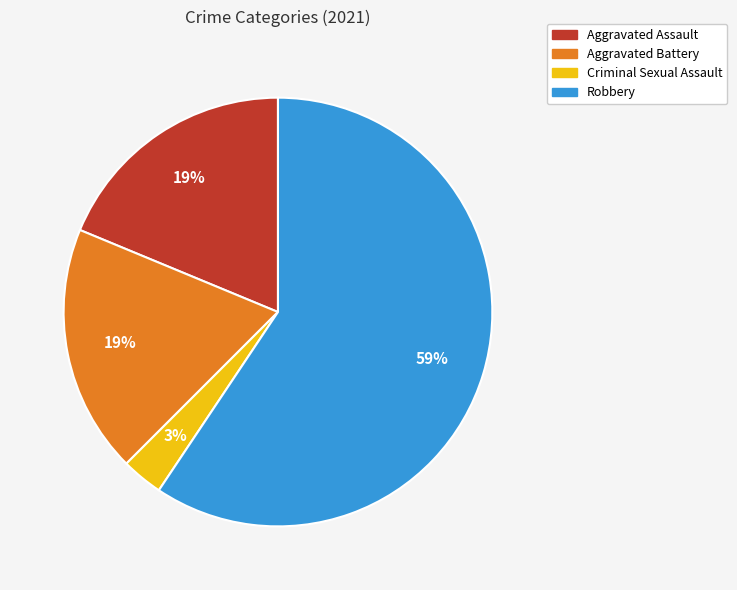

To the nearest percent, what percentage of the pie is Robbery?

59%